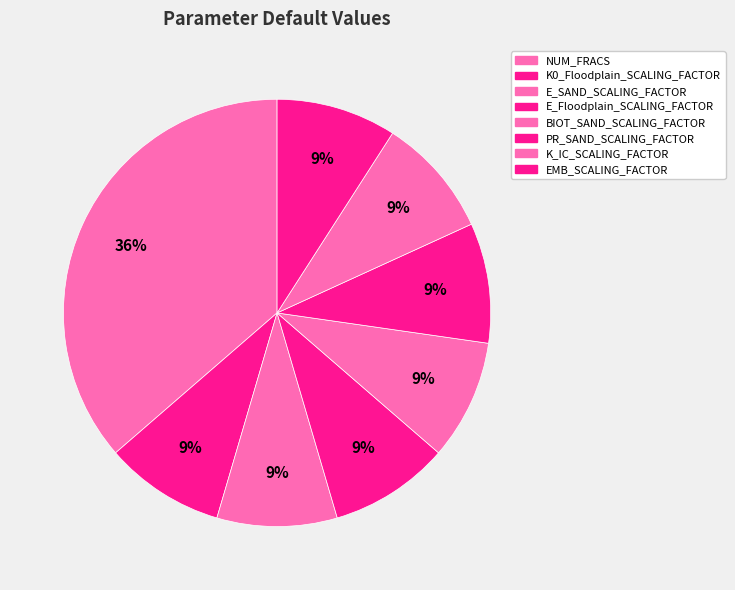

Is there a majority slice in this chart?

No